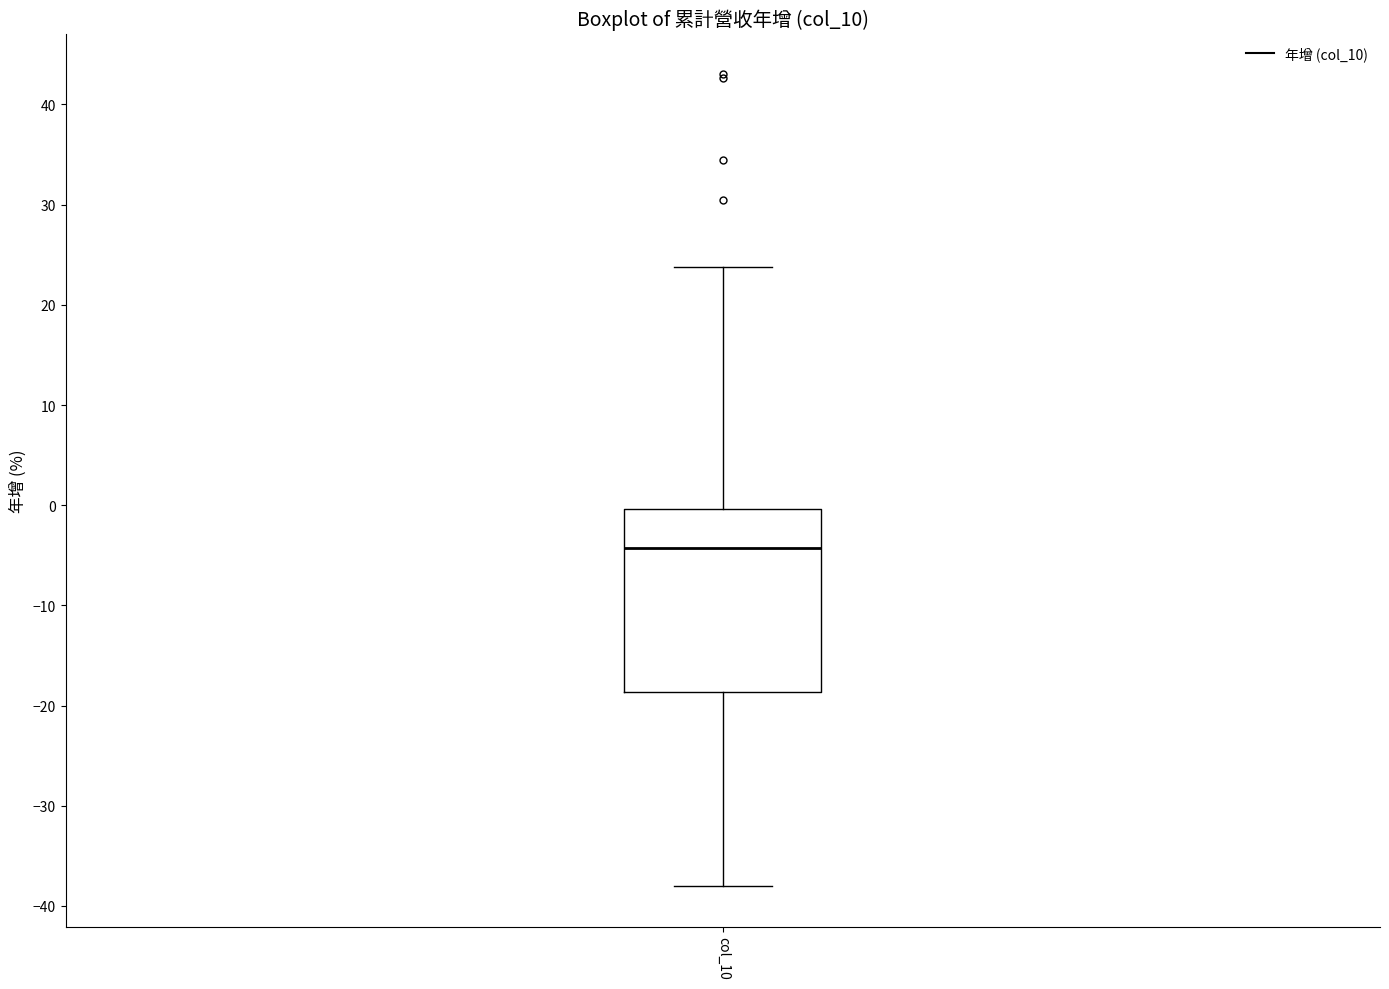

Read this box plot against the y-axis: the position of the median line, the range covered by the box, and the ends of both whiskers. The values are not printed on the chart, so give them approximately, as read against the axis.

median -4, box -19 to 0, whiskers -38 to 24